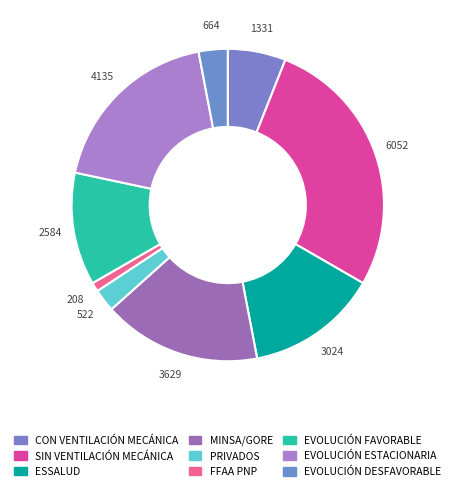

True or false: EVOLUCIÓN FAVORABLE accounts for 7% of the total.

False